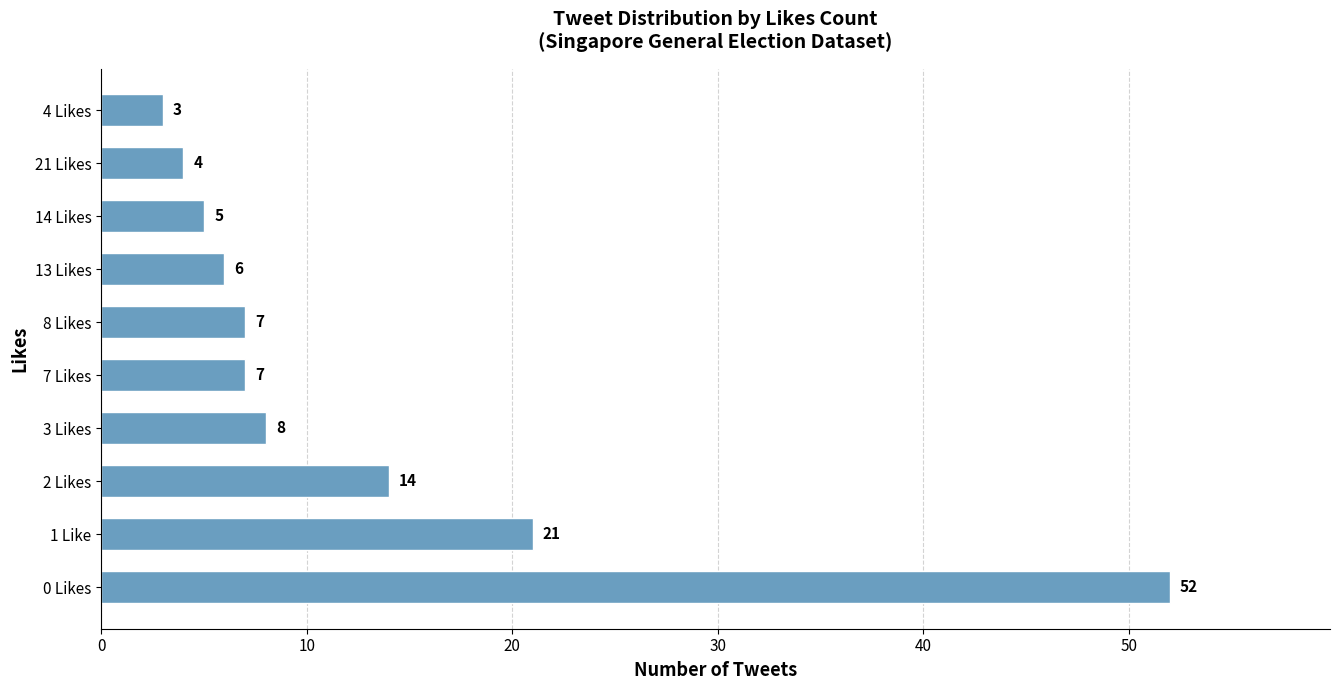

What is the sum of the values at 3 Likes and 8 Likes?

15